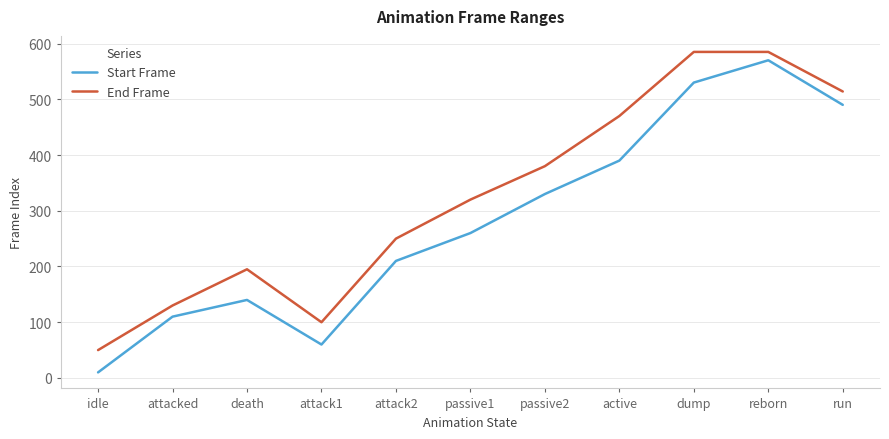

What are all the series names shown in the legend?

Start Frame, End Frame